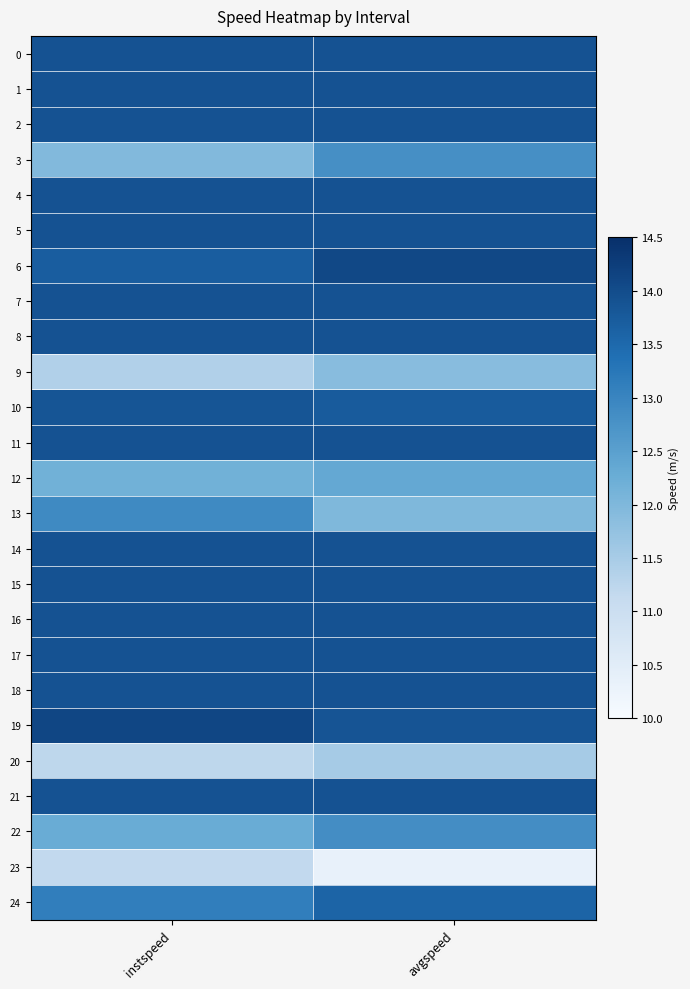

At how many categories does at least one series exceed 11?

2